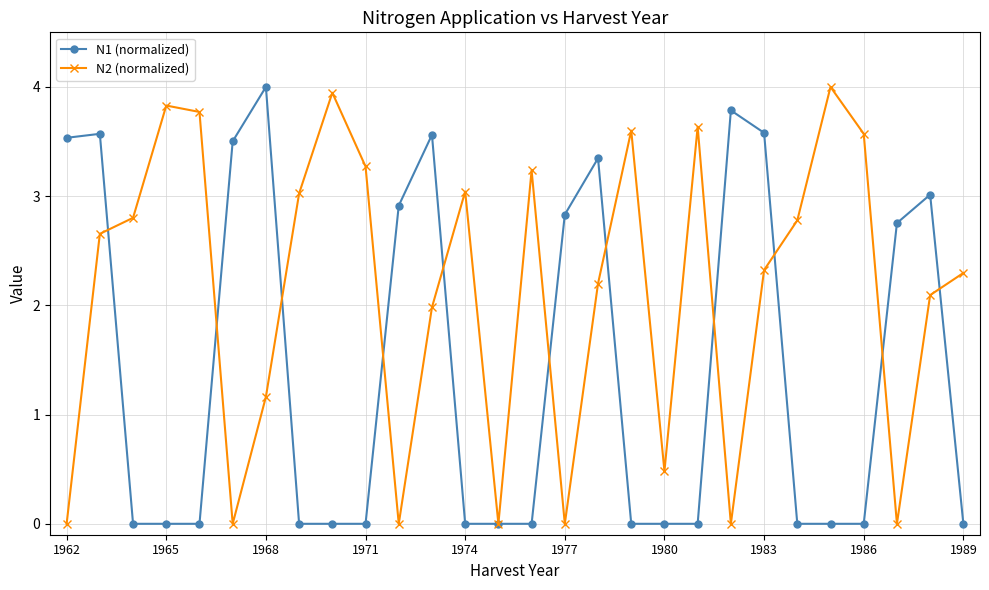

What is the maximum value for N1 (normalized)?

4.0